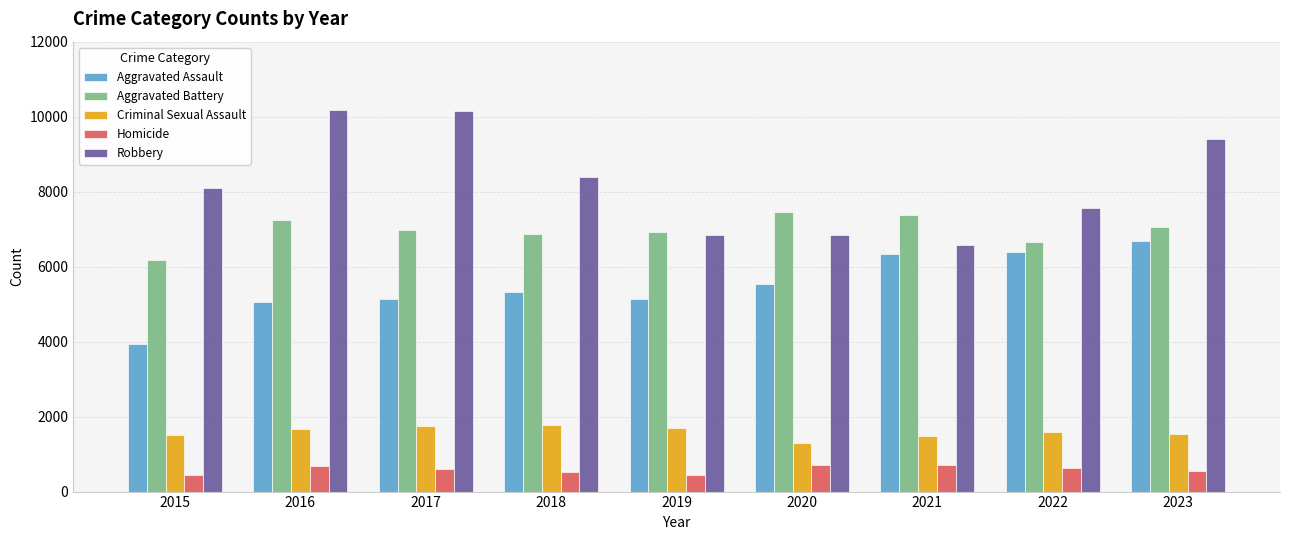

At 2016, list the series in order from smallest to largest.

Homicide, Criminal Sexual Assault, Aggravated Assault, Aggravated Battery, Robbery